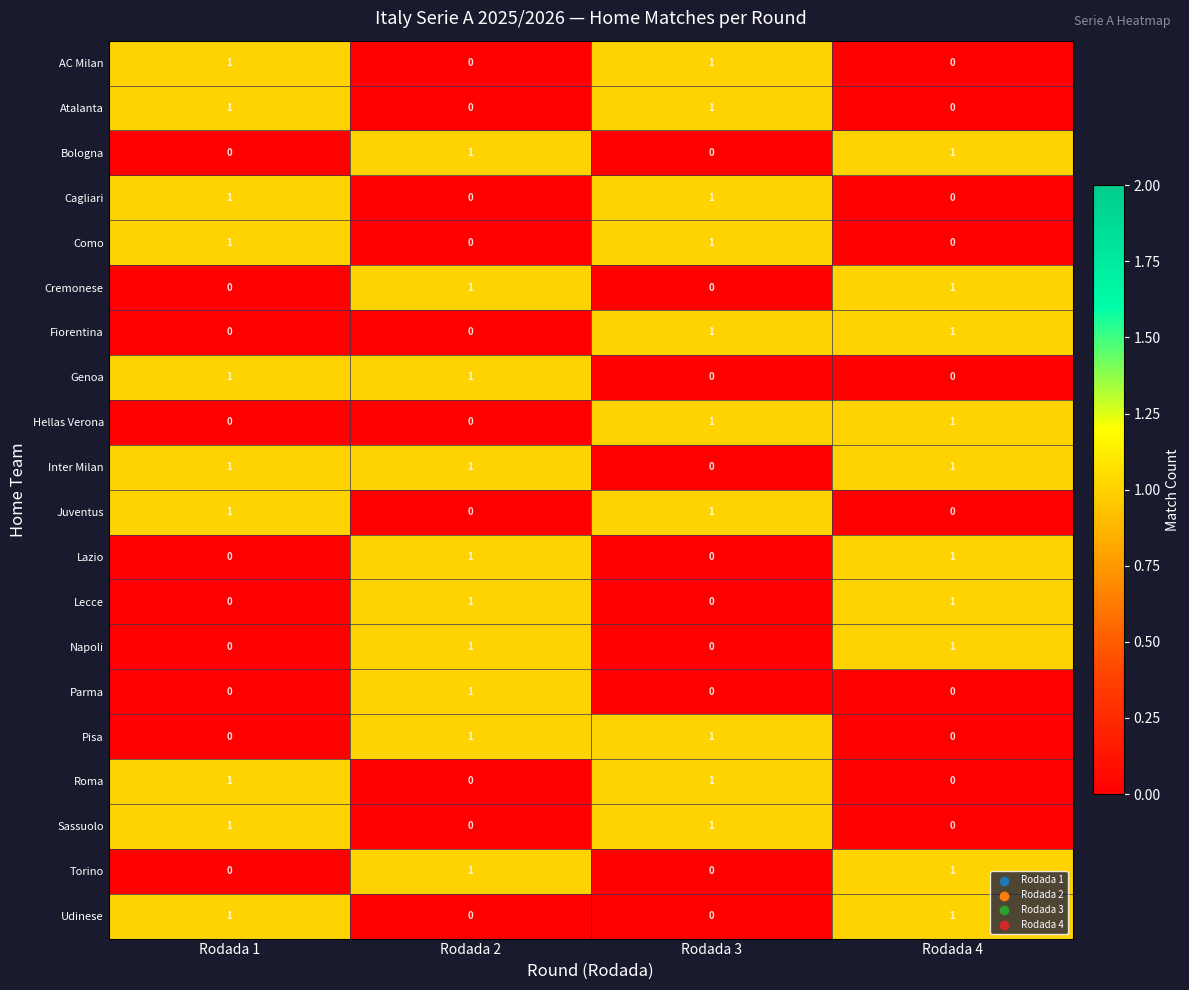

The Cagliari series shows 0 at Rodada 2. True or false?

True